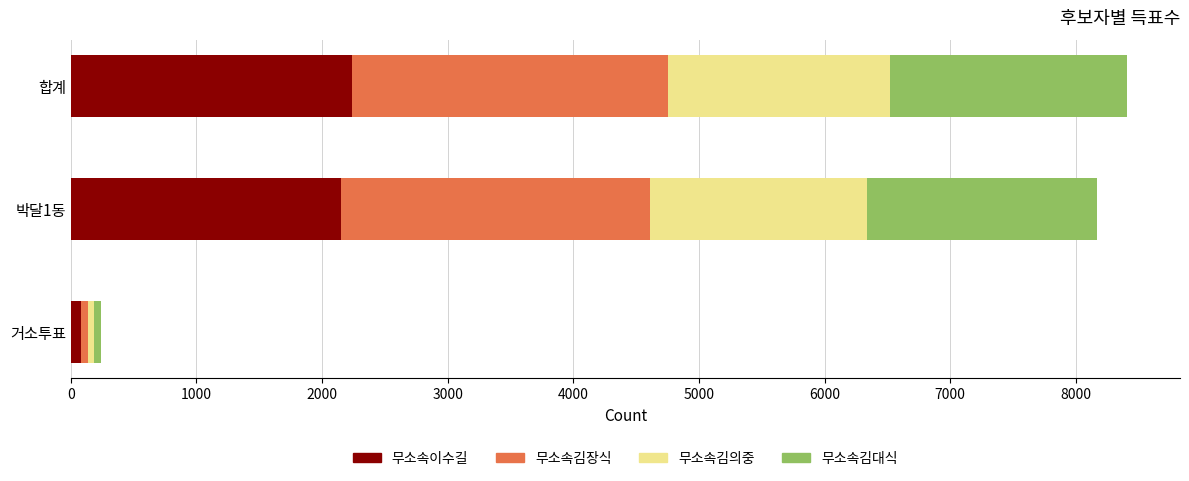

The value of 무소속이수길 at 박달1동 is 2153. True or false?

True